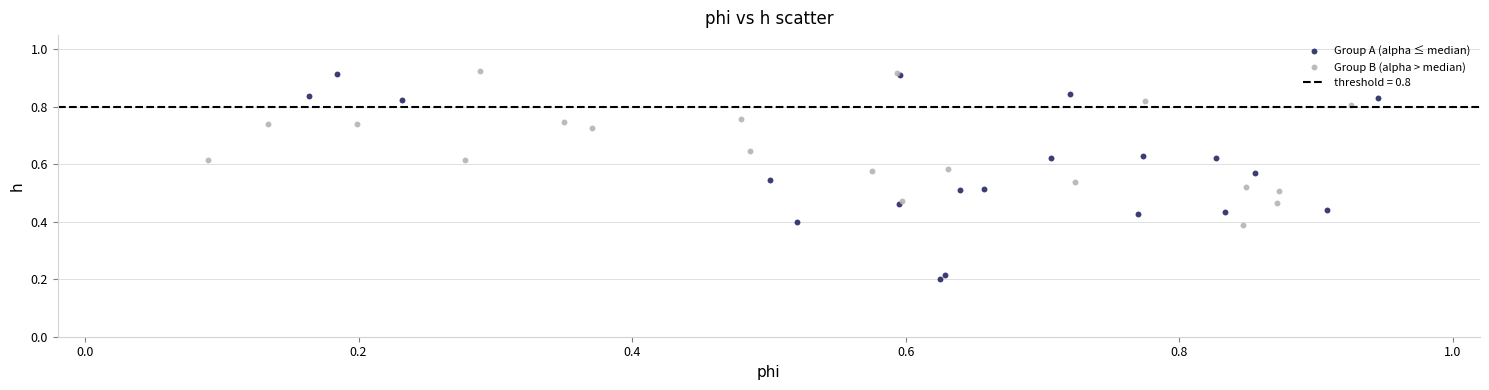

Which series has the largest Y range (max minus min)?

Group A (alpha ≤ median)